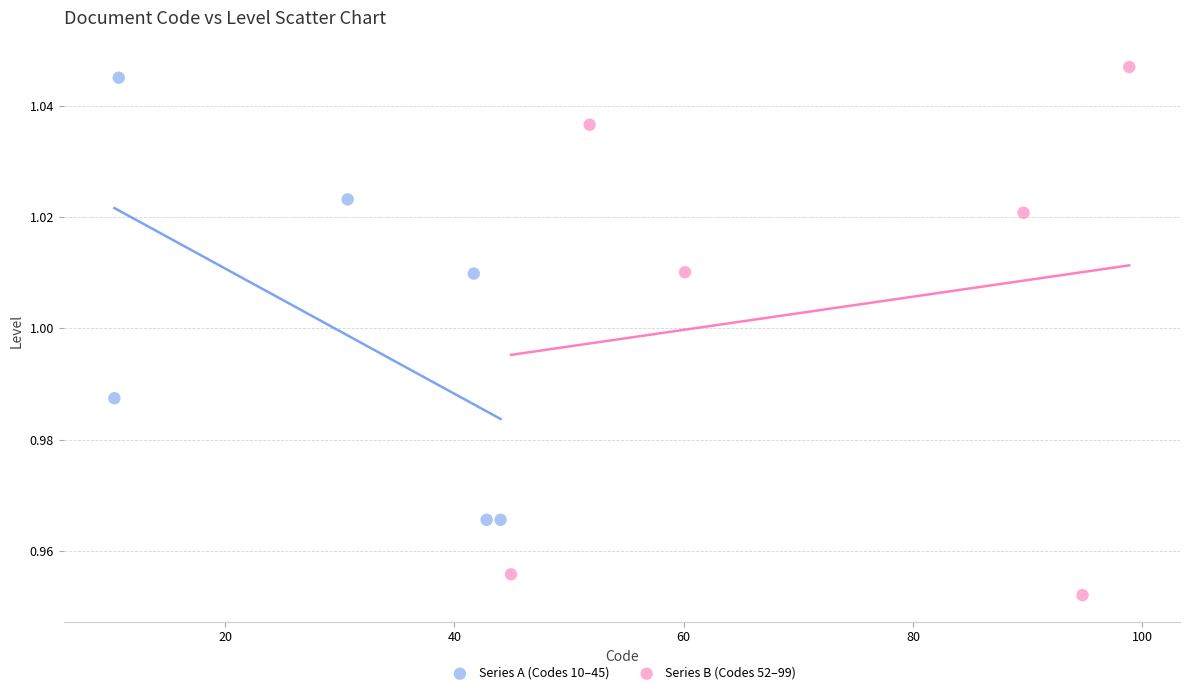

Which series reaches the minimum Y coordinate?

Series B (Codes 52–99)